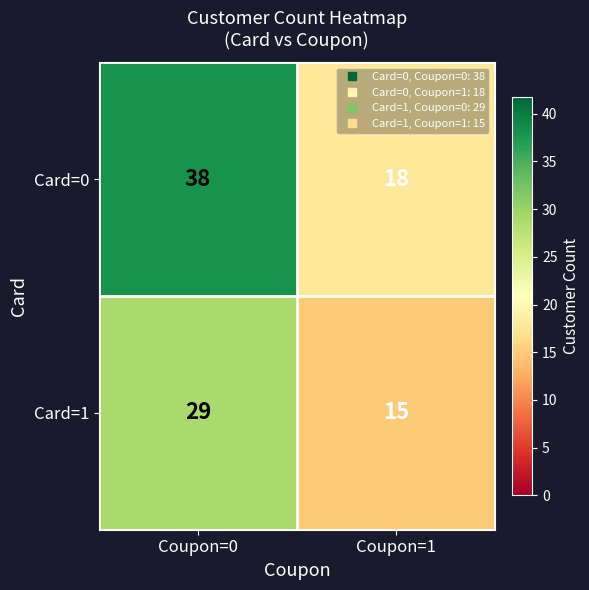

Which series has the largest total across all categories?

Card=0